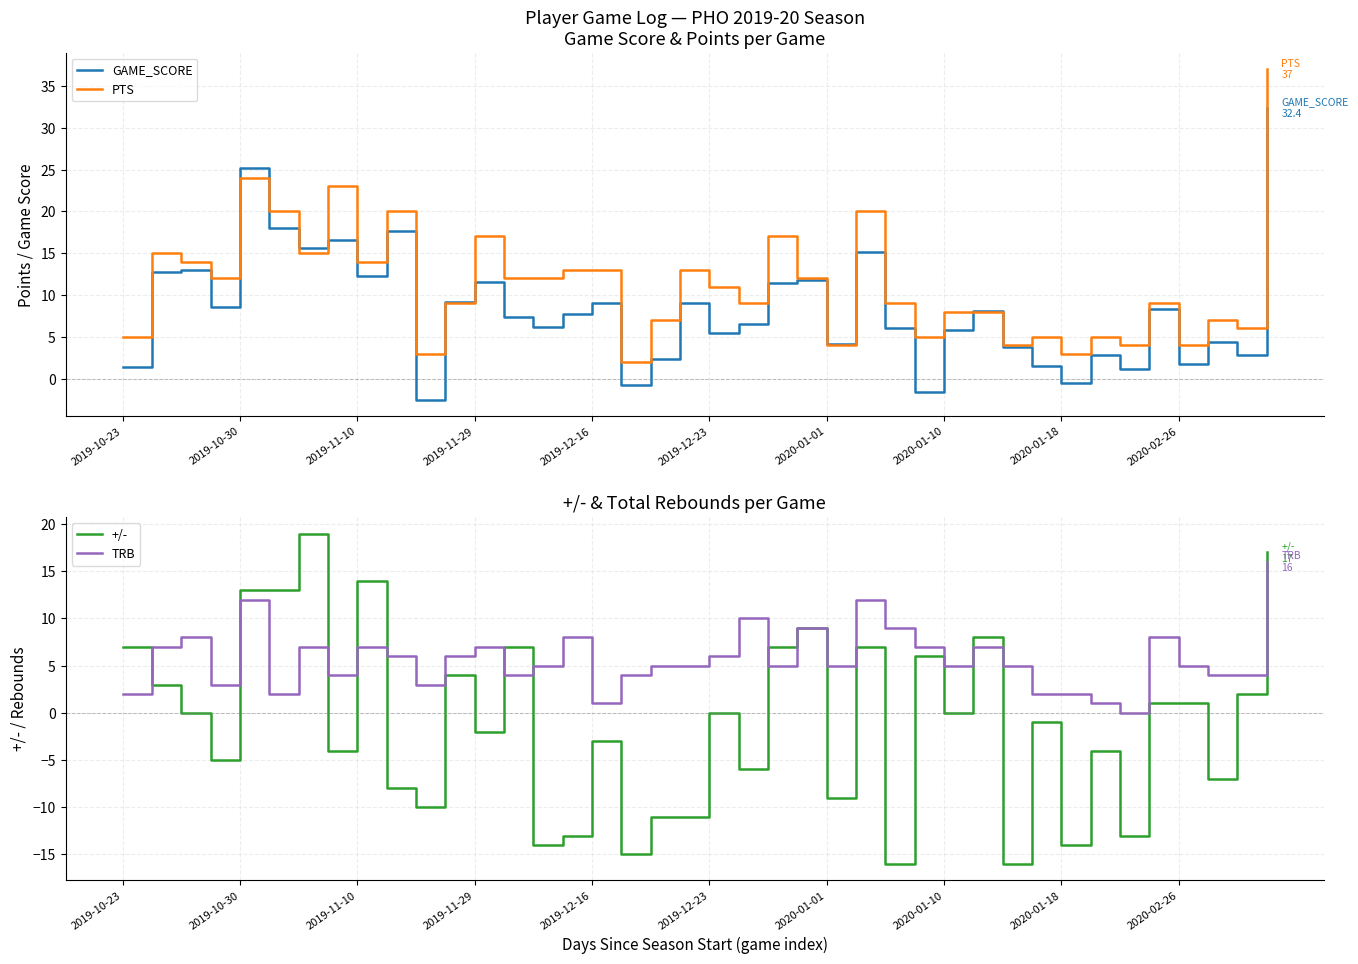

Between 2020-02-26 and 27, which series saw the biggest shift?

GAME_SCORE